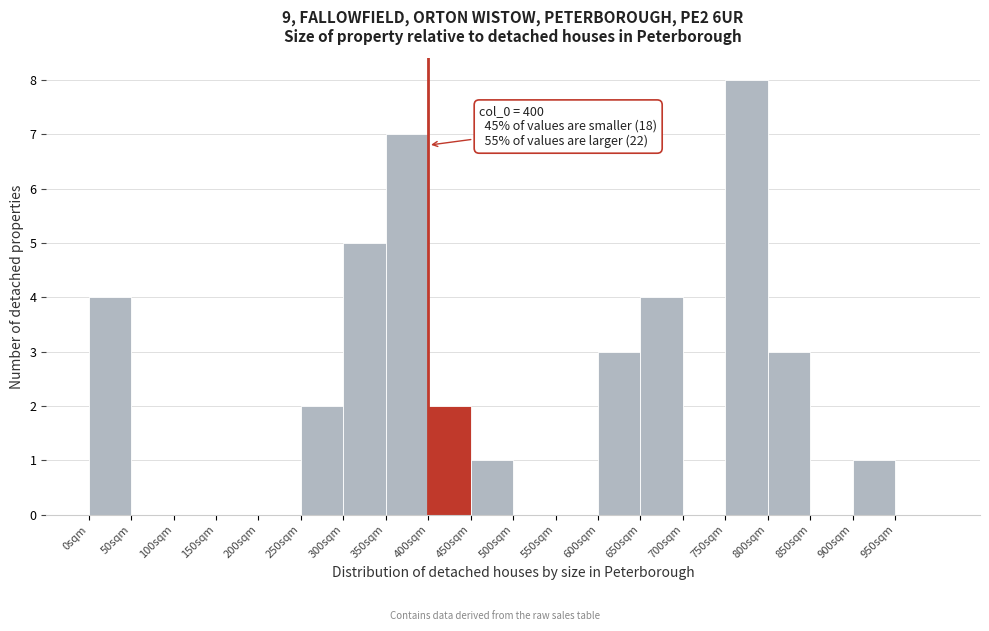

Over which range of the x-axis is the bar tallest?

750 to 800